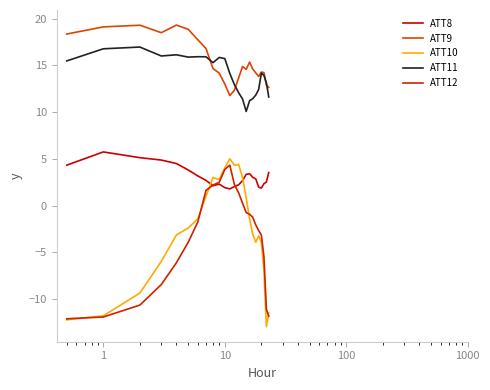

How many interior local peaks does the ATT8 series have?

3